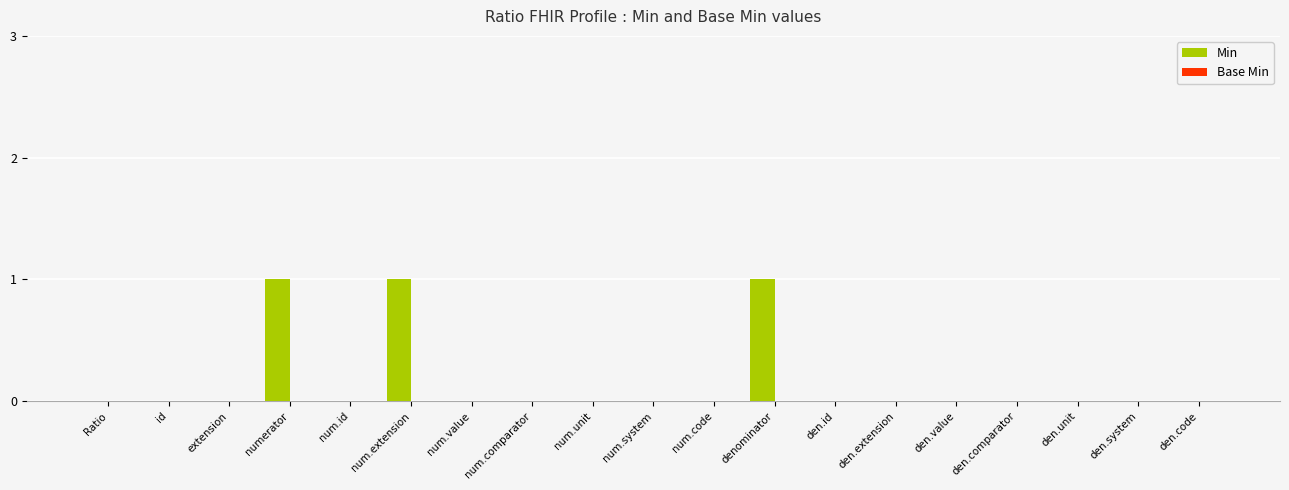

What is the change in value from Ratio to denominator?

+1